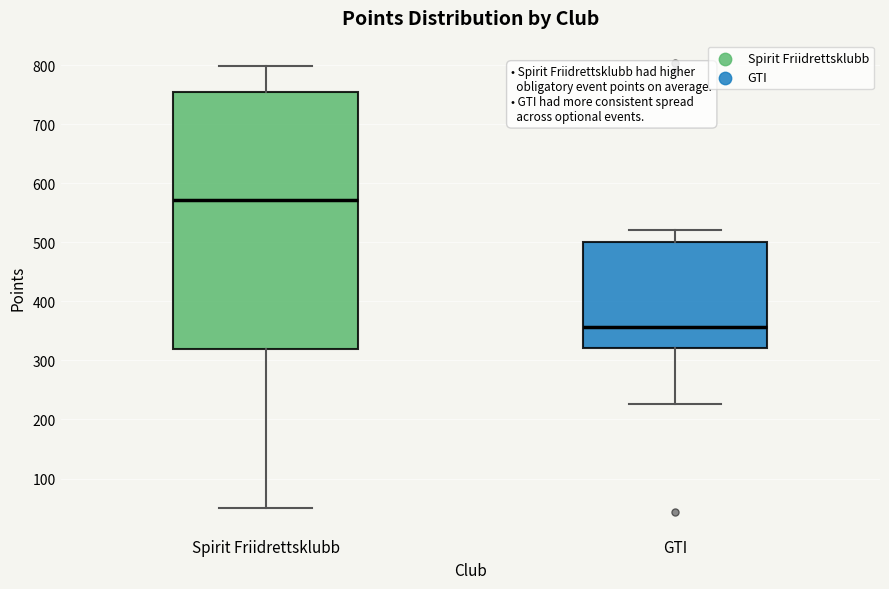

Which box's median line is the lowest?

GTI